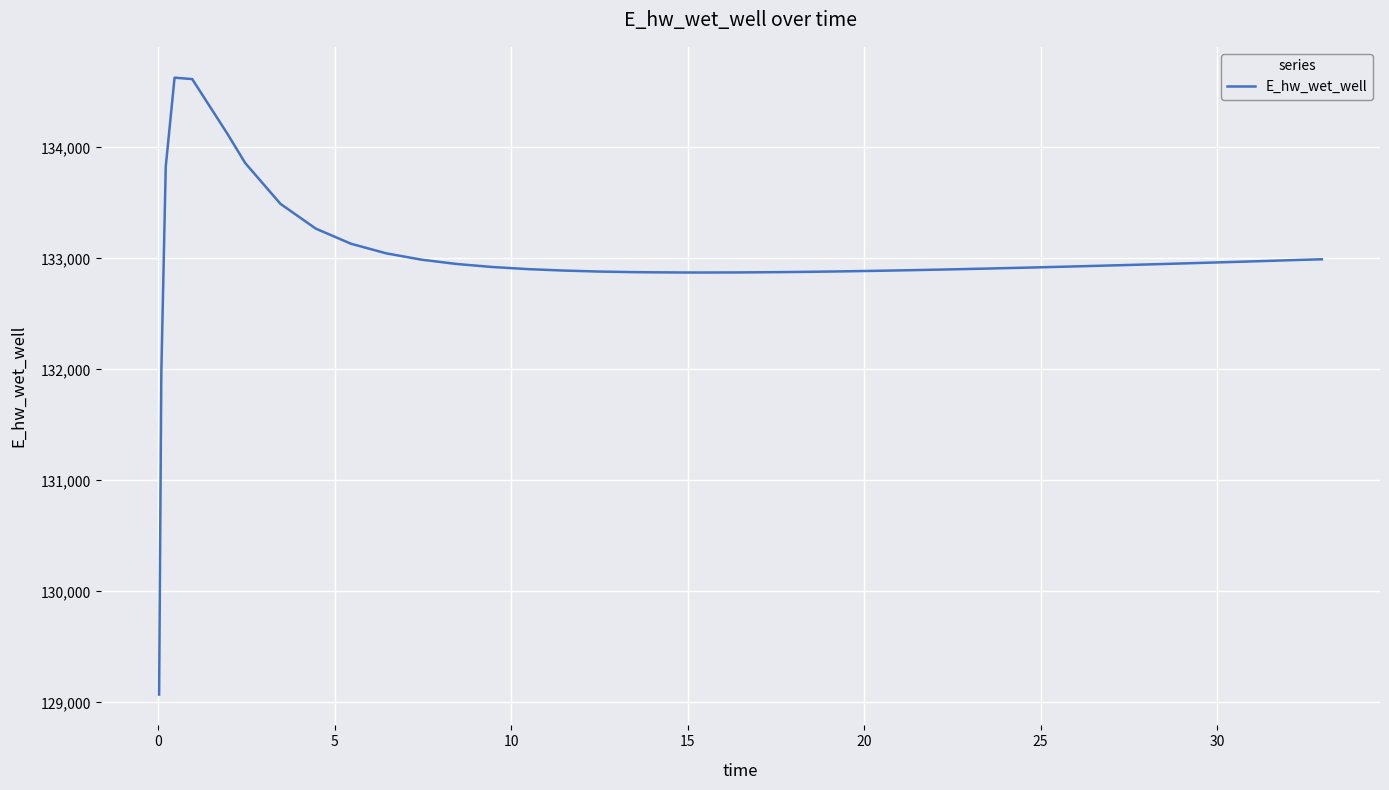

Is this an area chart (filled region under the line)?

No